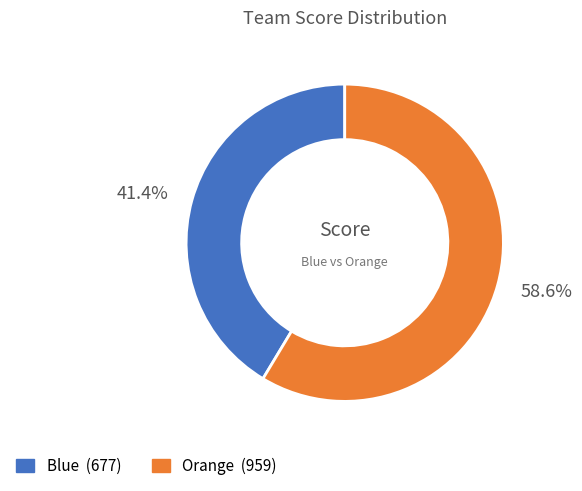

Does any single category account for the majority?

Yes